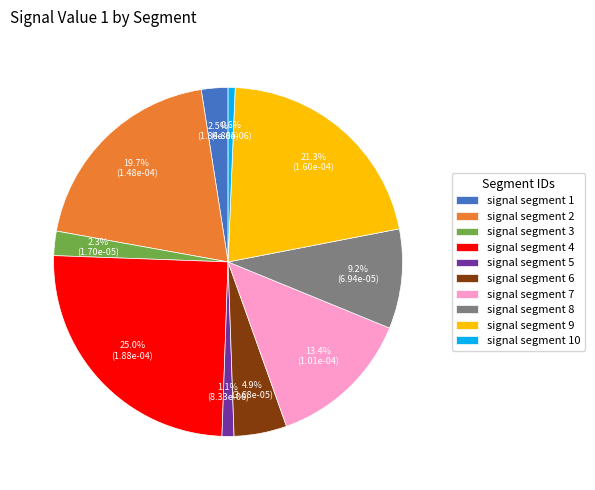

Between signal segment 10 and signal segment 2, which is larger?

signal segment 2